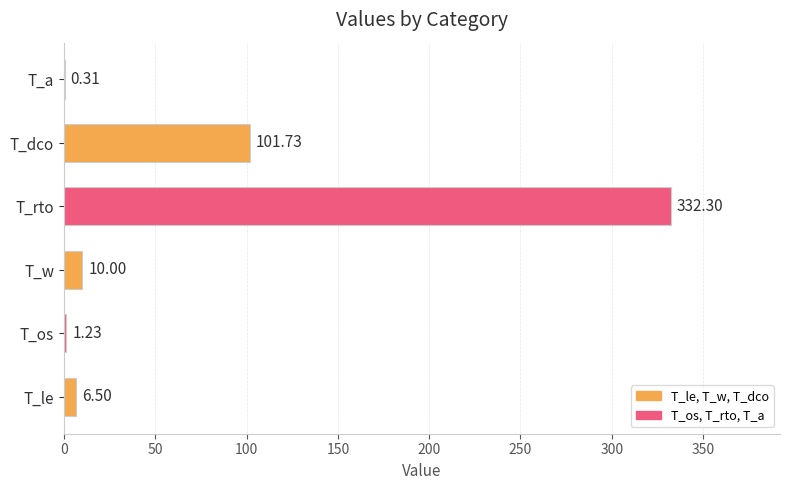

Are the bars horizontal?

Yes